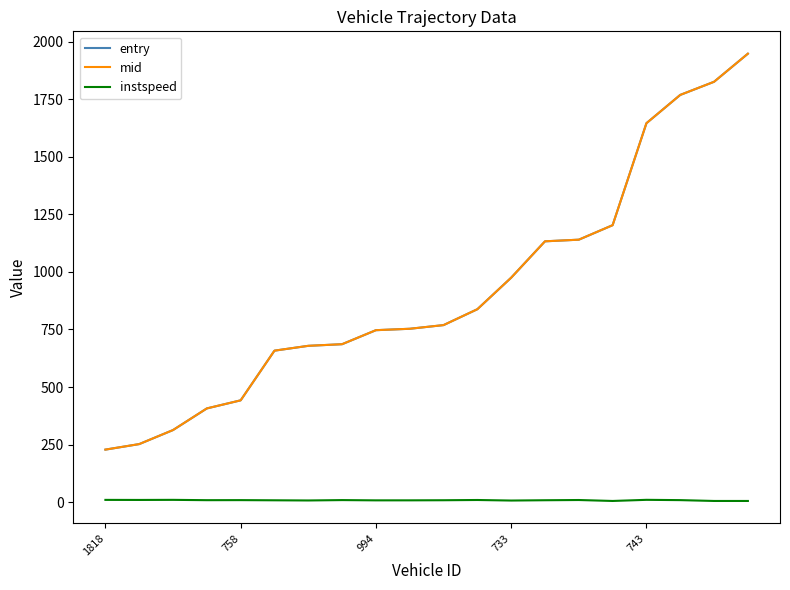

True or false: entry and instspeed cross at least once.

False